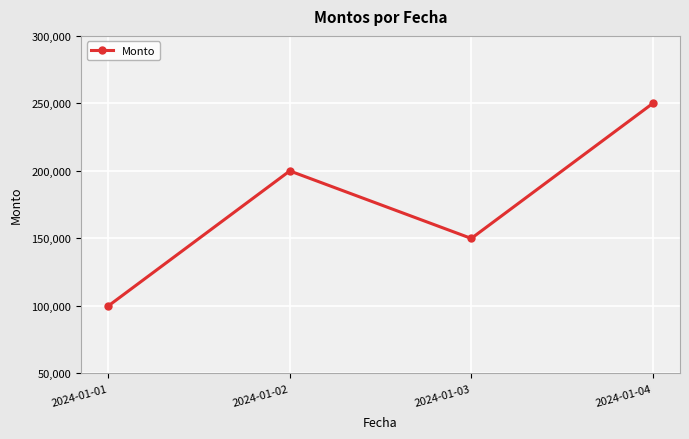

Reading right to left, what are all the values shown in this chart?

250000	150000	200000	100000